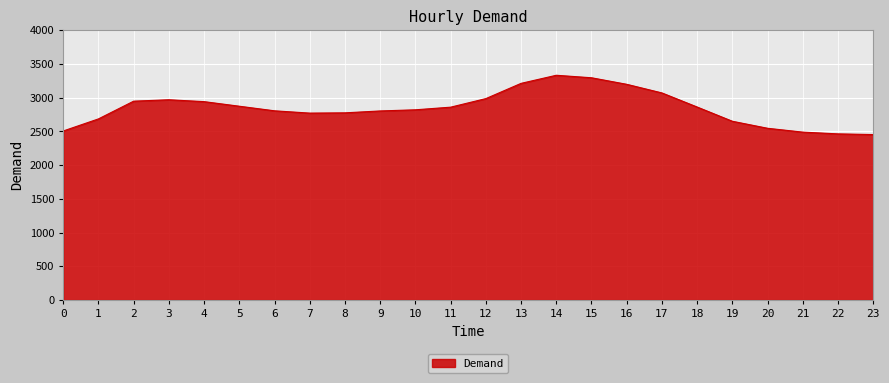

What is the difference between the maximum and minimum values?

879